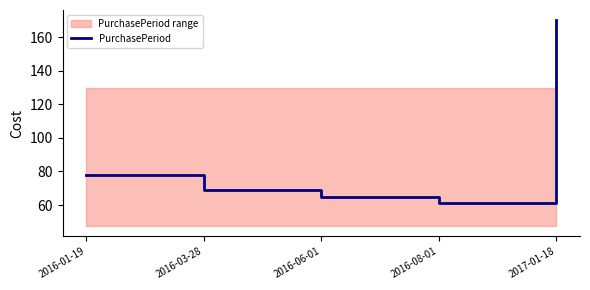

Where does the data first go above 69?

2016-01-19